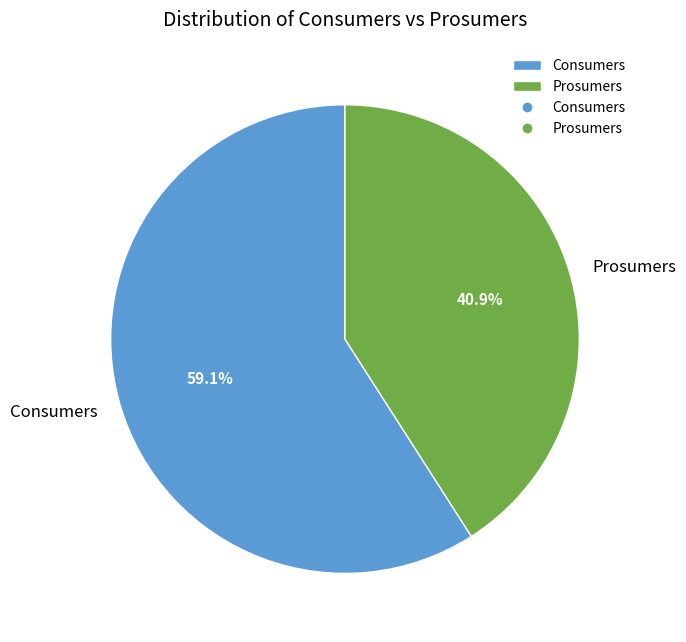

What is the ratio of the value at Consumers to the value at Prosumers?

1.4